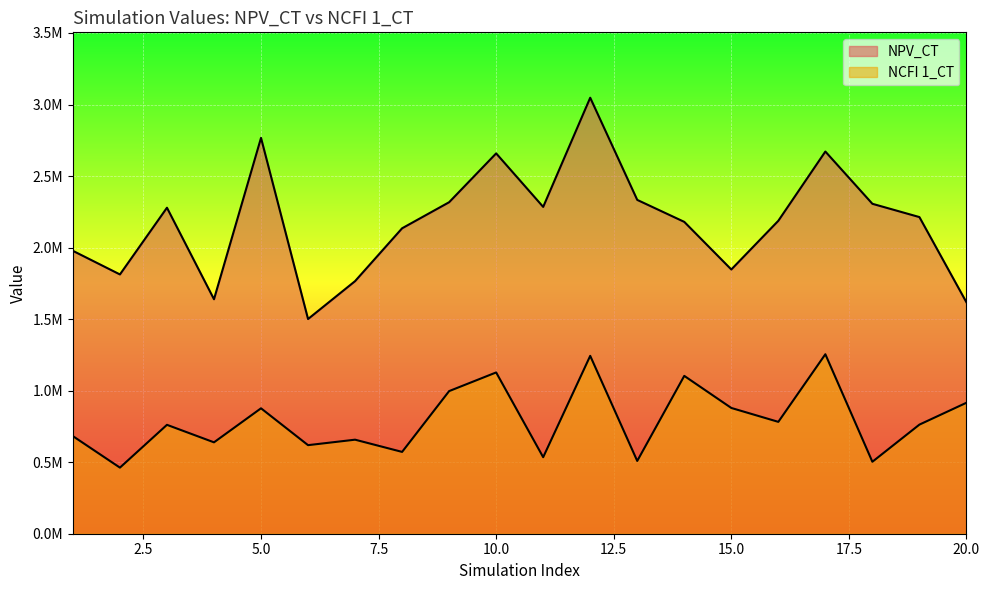

What are all the series names shown in the legend?

NPV_CT, NCFI 1_CT